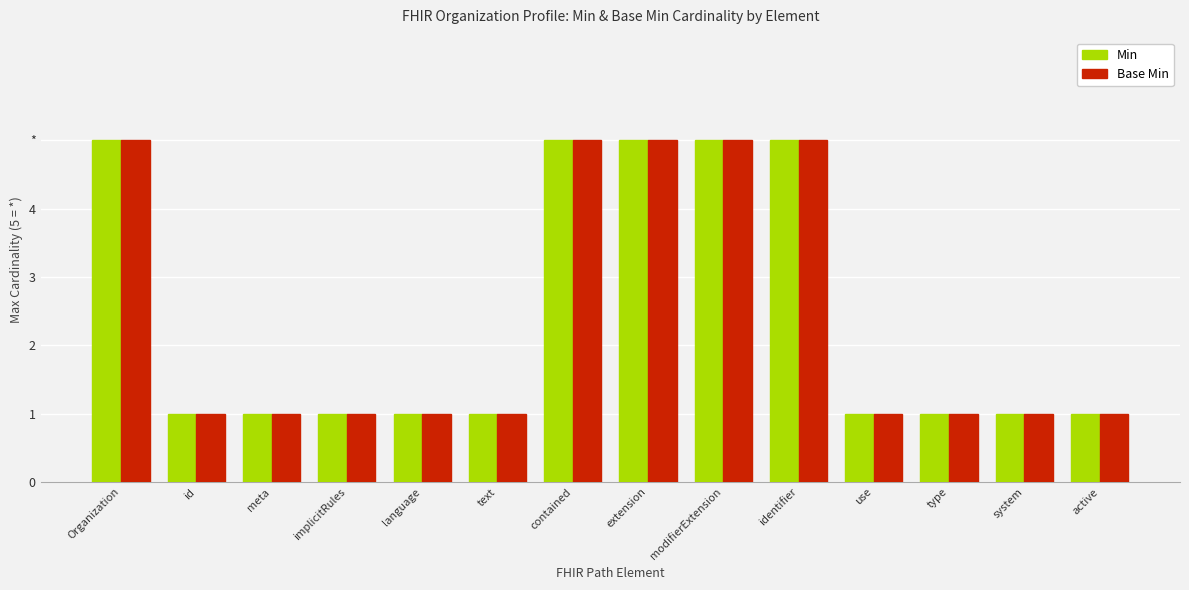

Which has a higher value, modifierExtension or system?

modifierExtension